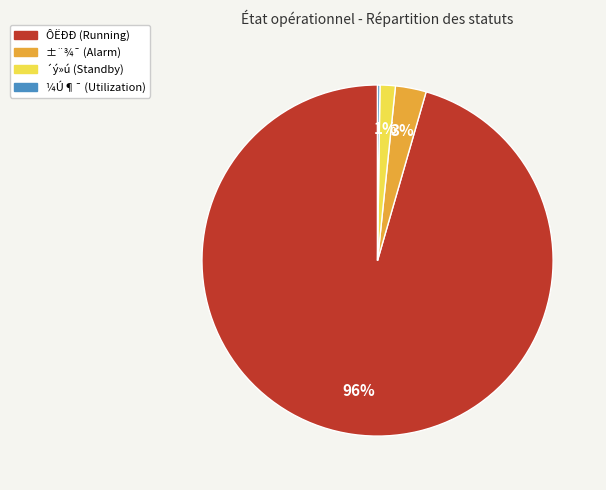

To the nearest percent, what is the average slice percentage?

25%